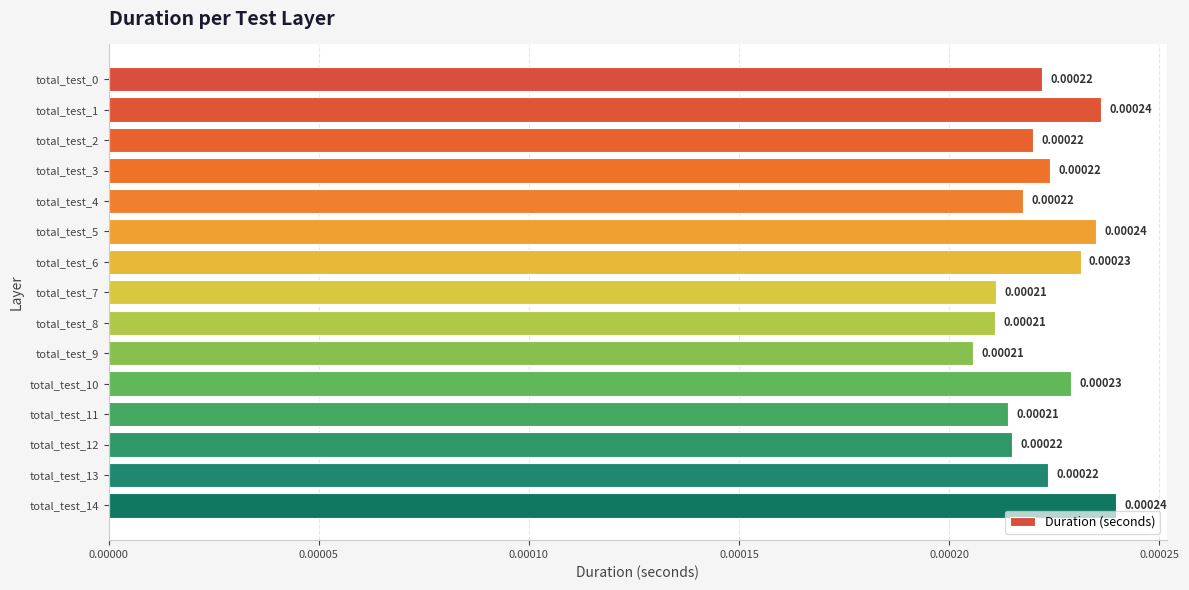

Count the number of categories in the chart.

15